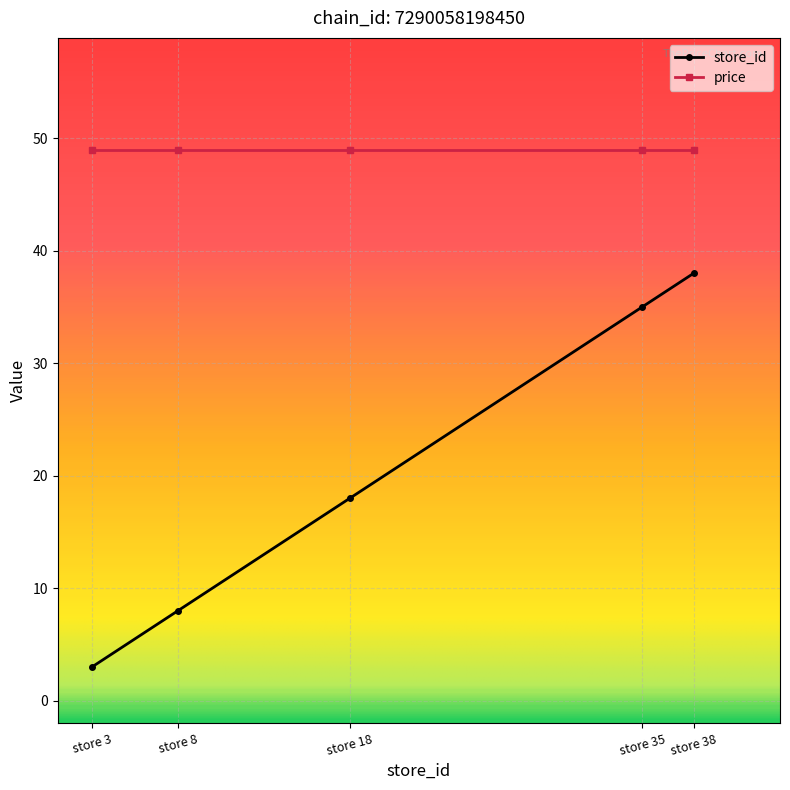

Reading left to right, extract all data points from this chart.

store_id: store 3=3.0	store 8=8.0	store 18=18.0	store 35=35.0	store 38=38.0
price: store 3=48.9	store 8=48.9	store 18=48.9	store 35=48.9	store 38=48.9